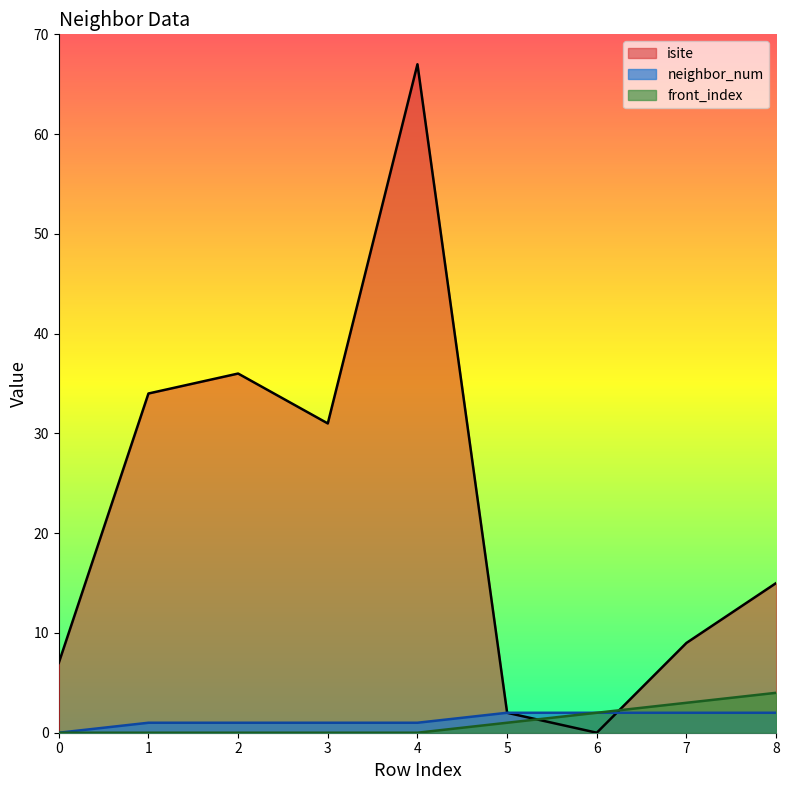

At how many categories does at least one series exceed 49?

1